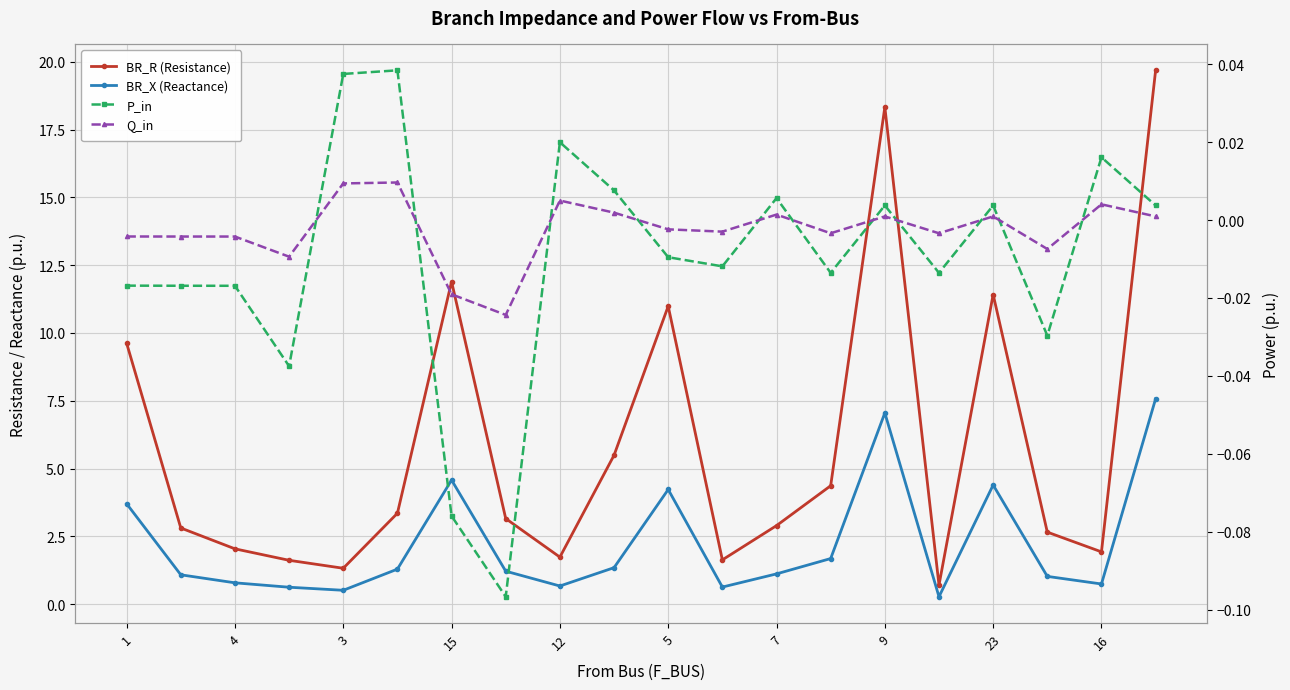

What is the minimum value shown in the chart?

-0.1